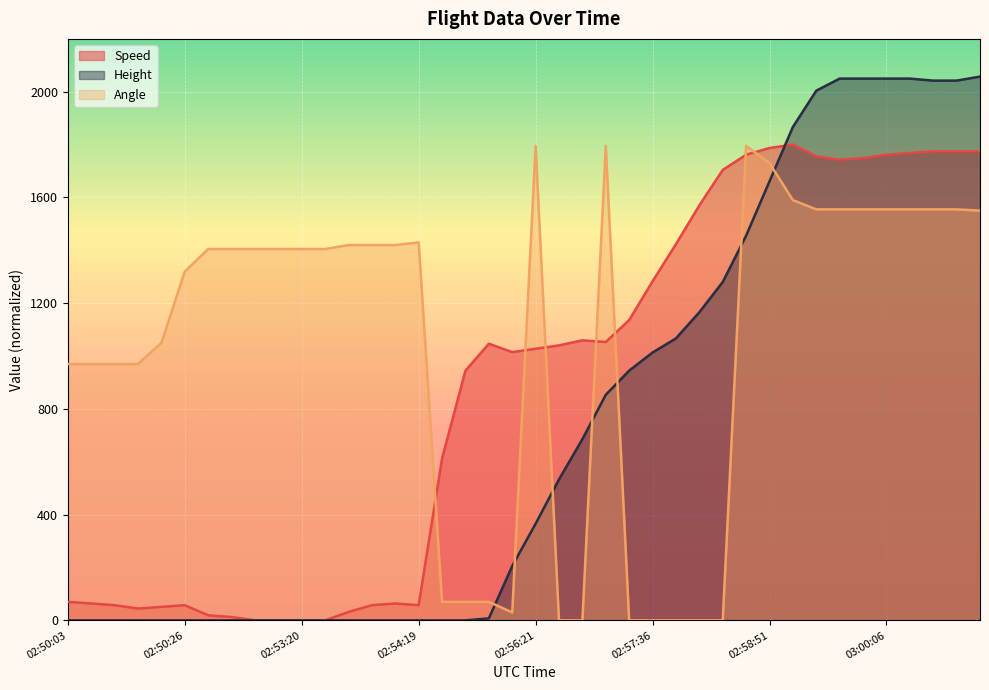

Between 02:50:26 and 02:55:26, which series saw the biggest shift?

Angle